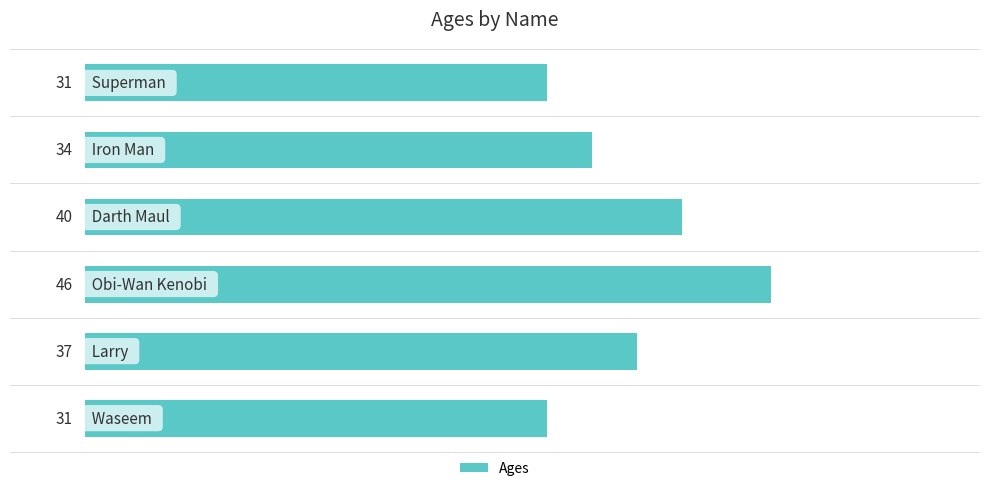

Does the chart contain any negative values?

No